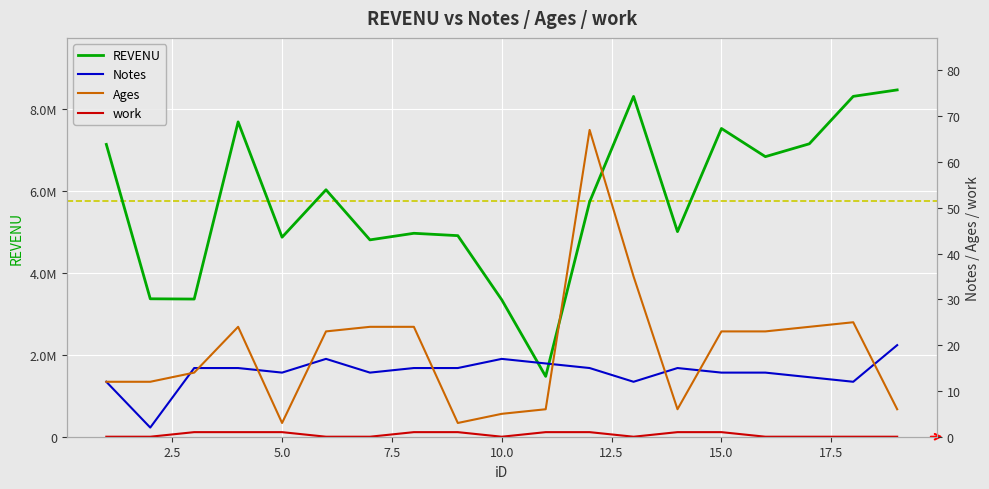

True or false: Ages and work intersect in this chart.

False